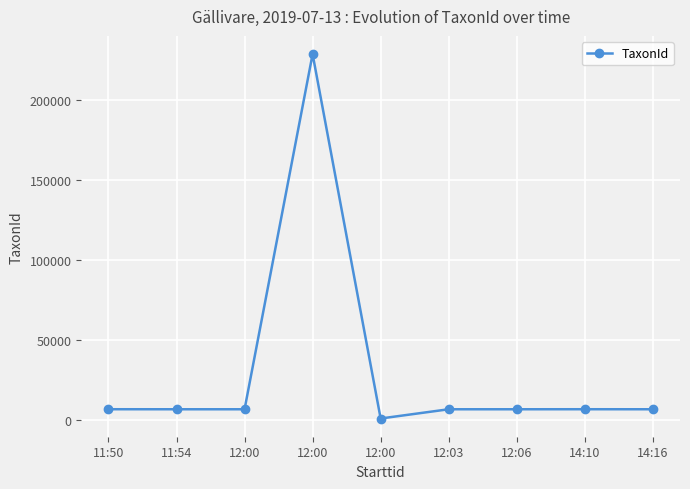

Between 12:00 and 11:54, which is larger?

11:54